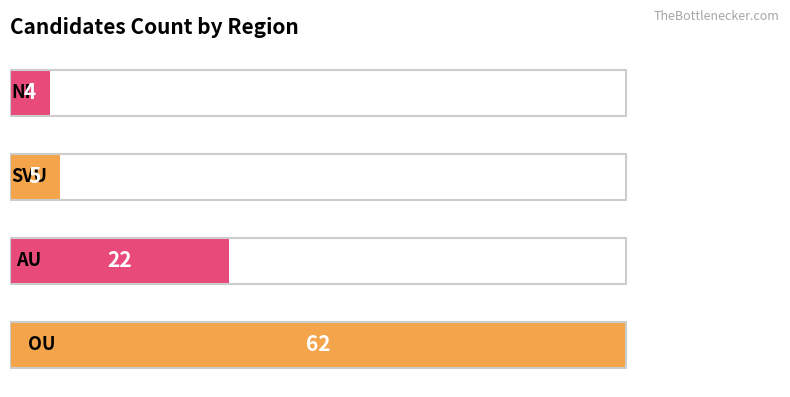

How many categories are shown in the chart?

4